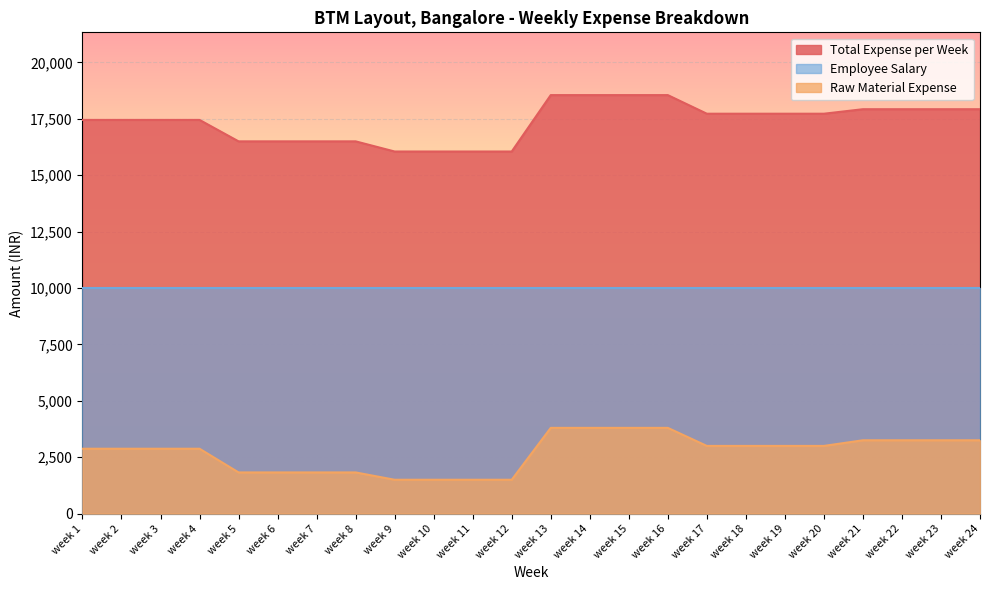

What is the value of the Total Expense per Week point at the 12th from the left?

16050